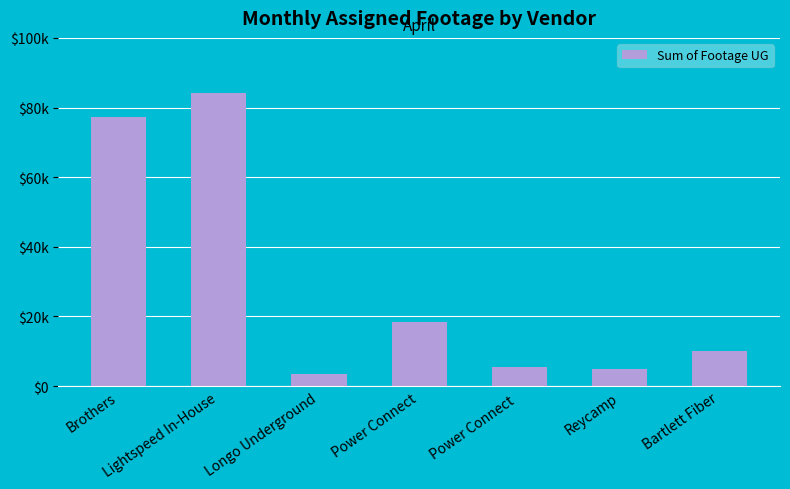

Count the number of values greater than 9984.

3